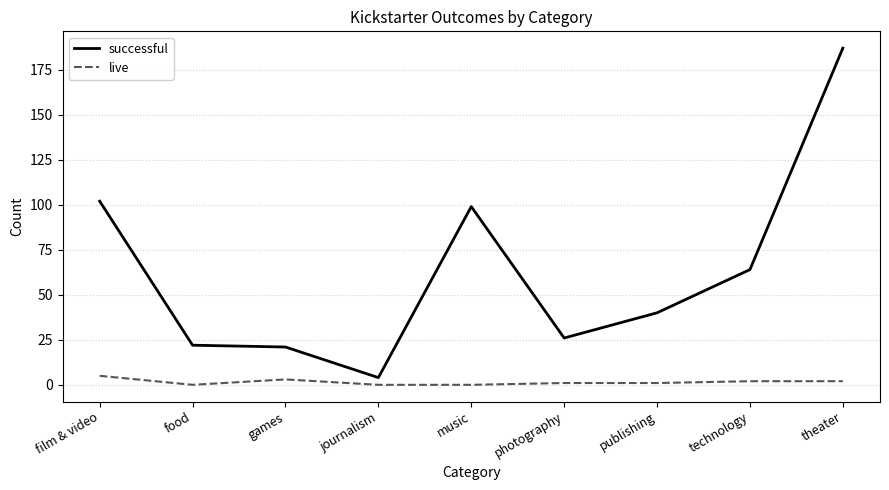

What position from the right is music?

5